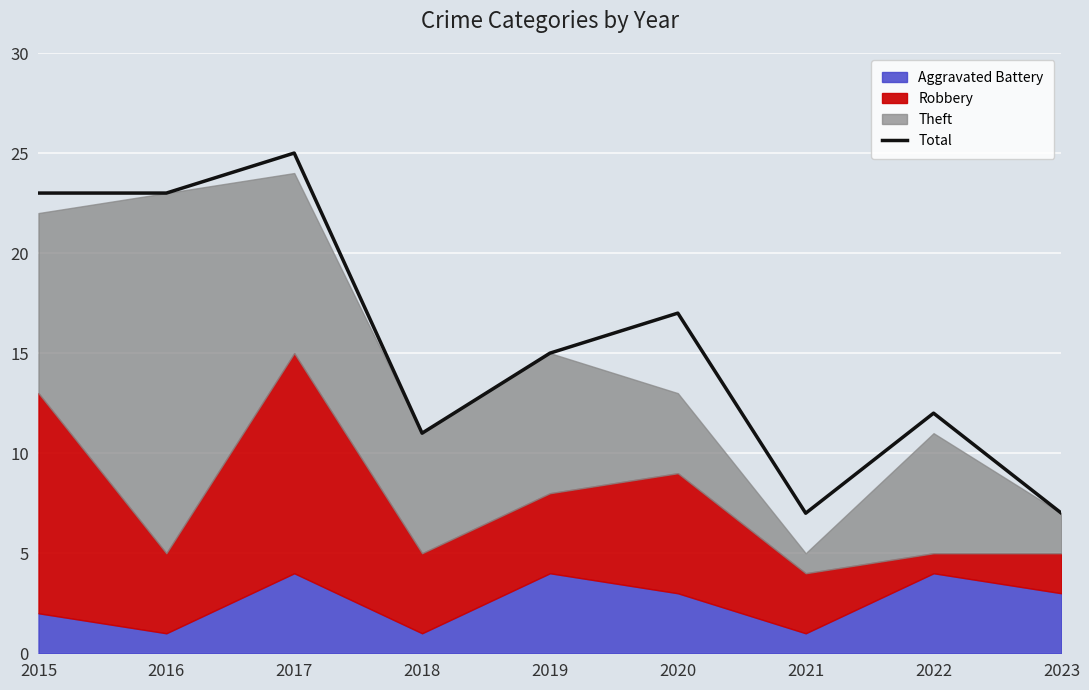

The chart shows a value of 23 at 2015. True or false?

True